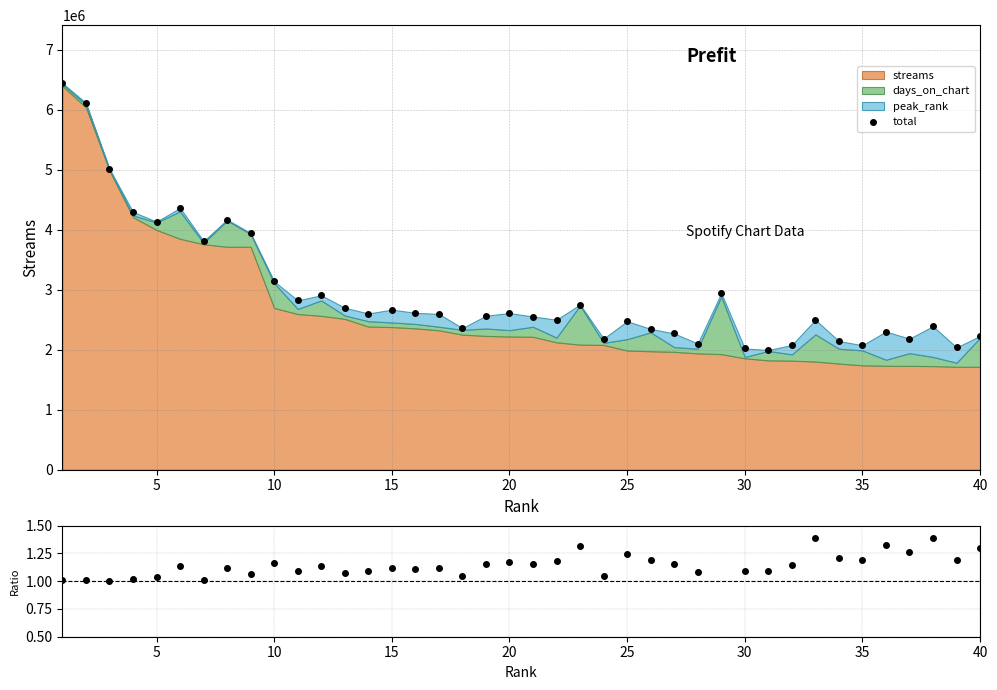

What is the sum of the ratio values at 24 and 10?

2.3